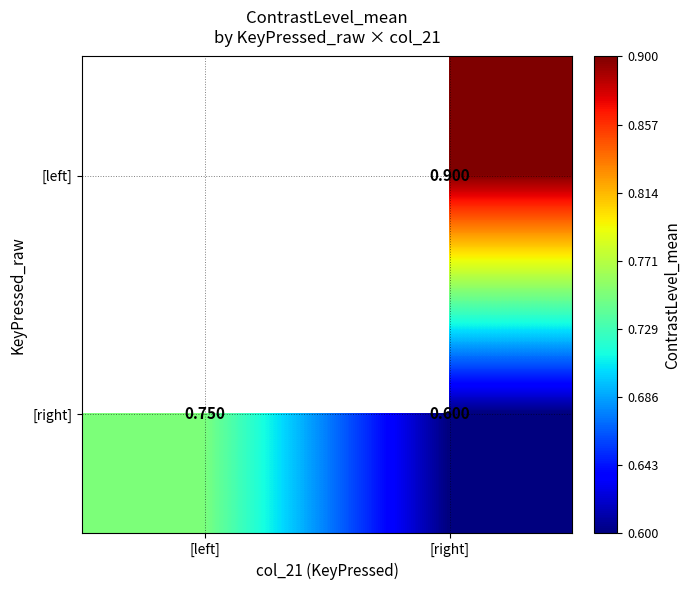

The [right] series shows 0.6 at [right]. True or false?

True